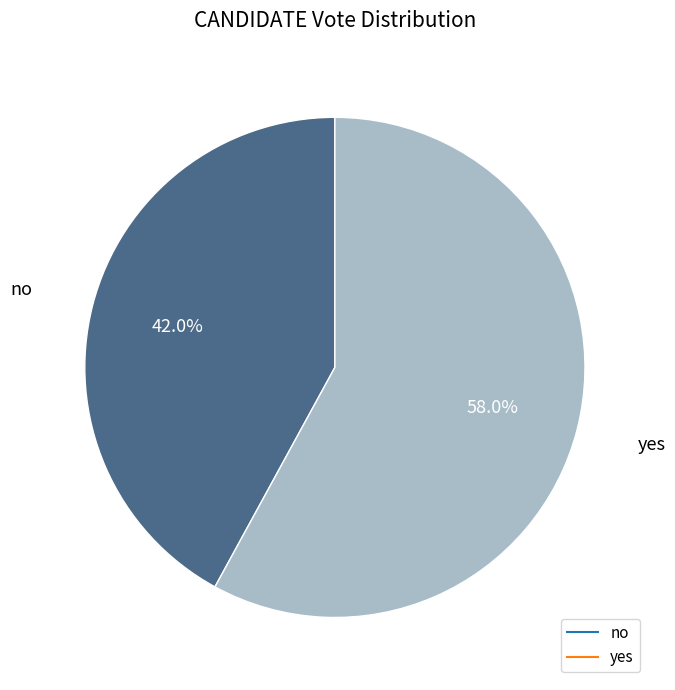

To the nearest percent, what percentage of the pie is no?

42%